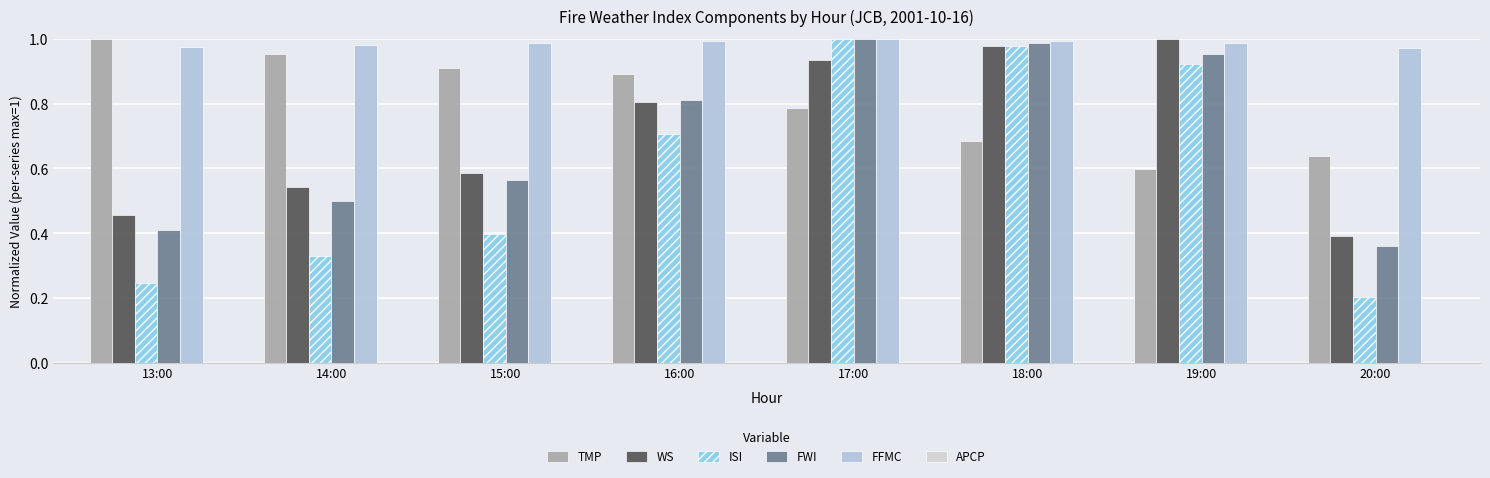

True or false: ISI has a value of 0.3 at 17:00.

False